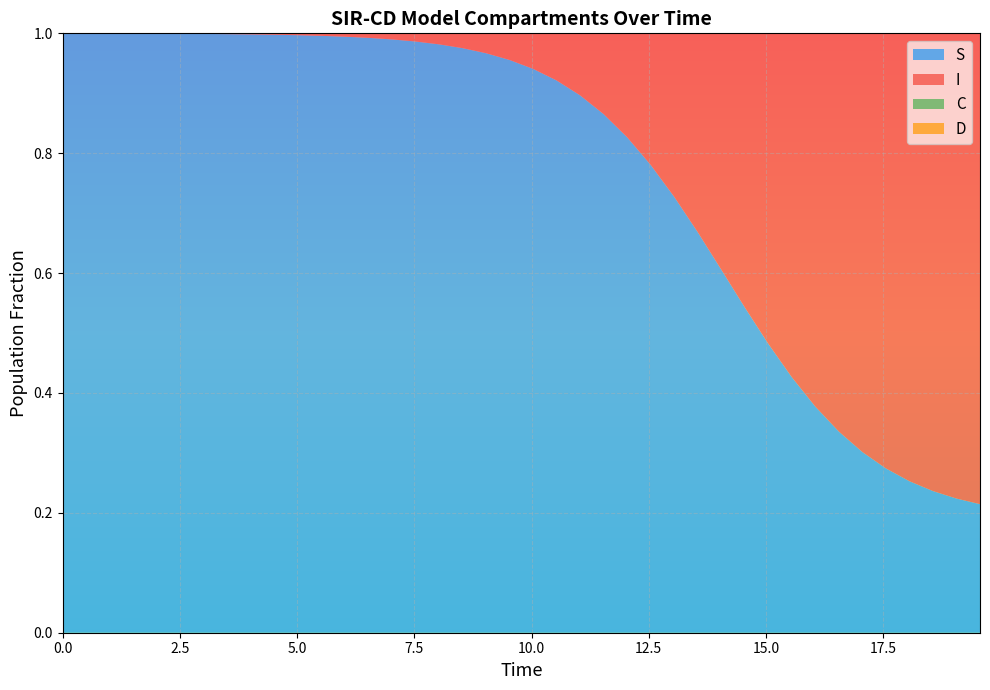

Reading left to right, what are all the values shown in this chart?

S: 0=1.0	1=1.0	2=1.0	3=1.0	4=1.0	5=1.0	6=1.0	7=1.0	8=1.0	9=1.0	10=1.0	11=1.0	12=1.0	13=1.0	14=1.0	15=1.0	16=1.0	17=1.0	18=1.0	19=1.0	20=0.9	21=0.9	22=0.9	23=0.9	24=0.8	25=0.8	26=0.7	27=0.7	28=0.6	29=0.5	30=0.5	31=0.4	32=0.4	33=0.3	34=0.3	35=0.3	36=0.3	37=0.2	38=0.2	39=0.2
I: 0=0.0	1=0.0	2=0.0	3=0.0	4=0.0	5=0.0	6=0.0	7=0.0	8=0.0	9=0.0	10=0.0	11=0.0	12=0.0	13=0.0	14=0.0	15=0.0	16=0.0	17=0.0	18=0.0	19=0.0	20=0.1	21=0.1	22=0.1	23=0.1	24=0.2	25=0.2	26=0.3	27=0.3	28=0.4	29=0.5	30=0.5	31=0.6	32=0.6	33=0.7	34=0.7	35=0.7	36=0.7	37=0.8	38=0.8	39=0.8
C: 0=0.5	1=0.5	2=0.5	3=0.4	4=0.4	5=0.4	6=0.4	7=0.4	8=0.3	9=0.3	10=0.3	11=0.3	12=0.3	13=0.3	14=0.2	15=0.2	16=0.2	17=0.2	18=0.2	19=0.2	20=0.2	21=0.2	22=0.1	23=0.1	24=0.1	25=0.1	26=0.1	27=0.1	28=0.1	29=0.1	30=0.1	31=0.1	32=0.1	33=0.1	34=0.1	35=0.1	36=0.1	37=0.1	38=0.1	39=0.1
D: 0=0.5	1=0.5	2=0.5	3=0.6	4=0.6	5=0.6	6=0.6	7=0.6	8=0.7	9=0.7	10=0.7	11=0.7	12=0.7	13=0.7	14=0.8	15=0.8	16=0.8	17=0.8	18=0.8	19=0.8	20=0.8	21=0.8	22=0.9	23=0.9	24=0.9	25=0.9	26=0.9	27=0.9	28=0.9	29=0.9	30=0.9	31=0.9	32=0.9	33=0.9	34=0.9	35=0.9	36=0.9	37=0.9	38=0.9	39=0.9